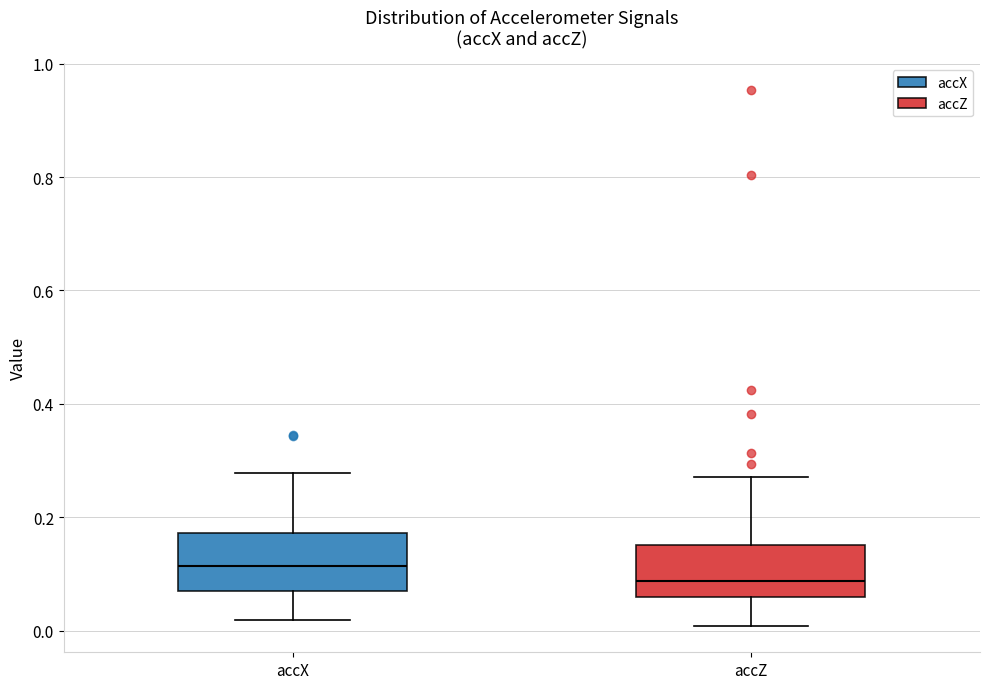

Reading left to right, transcribe this box plot: for each box, give where its median line is, the range the box spans, and where its two whiskers end, as read against the y-axis. The values are not printed on the chart, so give them approximately, as read against the axis.

accX: median 0.12, box 0.08 to 0.18, whiskers 0.02 to 0.28
accZ: median 0.08, box 0.06 to 0.16, whiskers 0.00 to 0.28